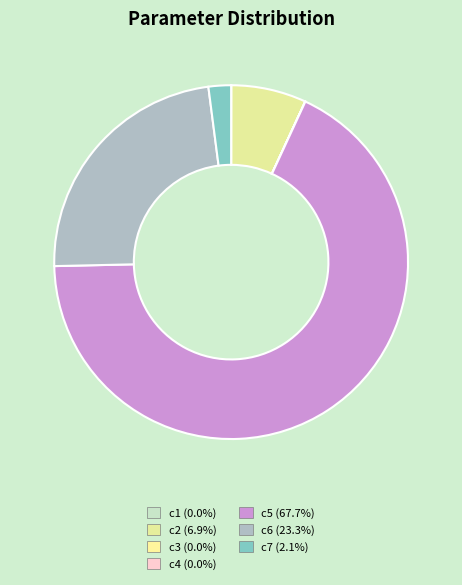

Is the sum of c7 and c2 greater than half?

No